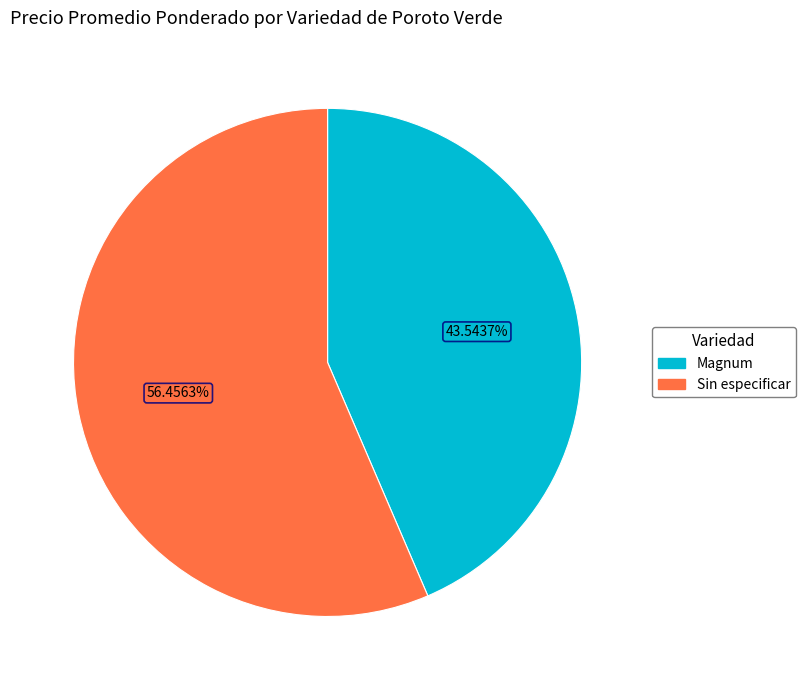

Does any single category account for the majority?

Yes